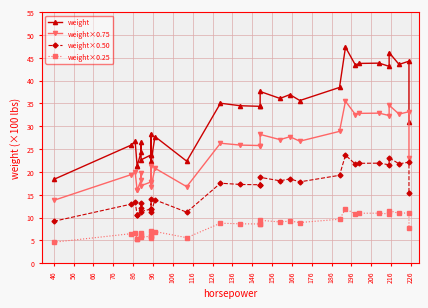

What is the average value of the weight×0.25 series?

8.2